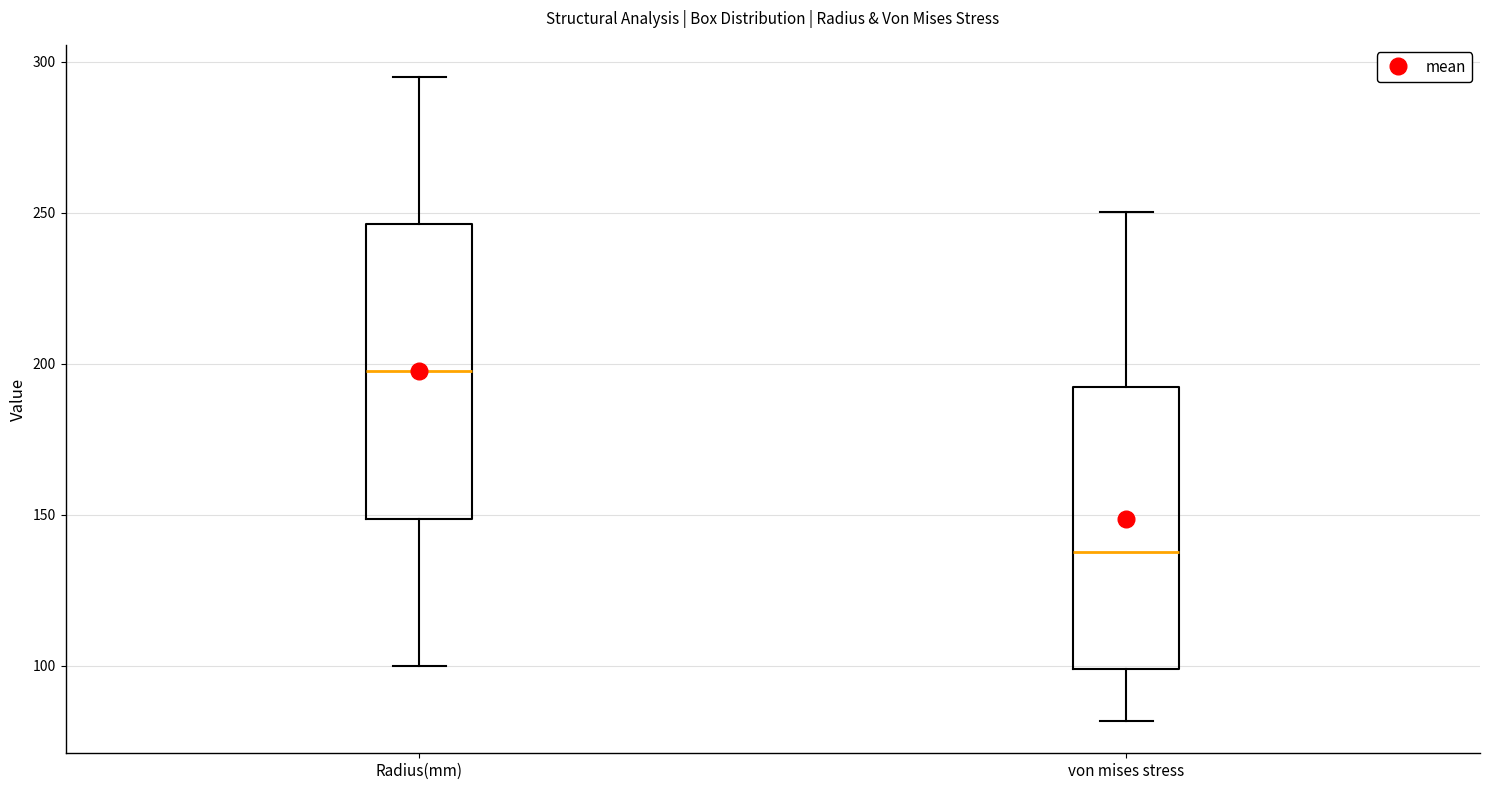

Which box's median line is the highest?

Radius(mm)